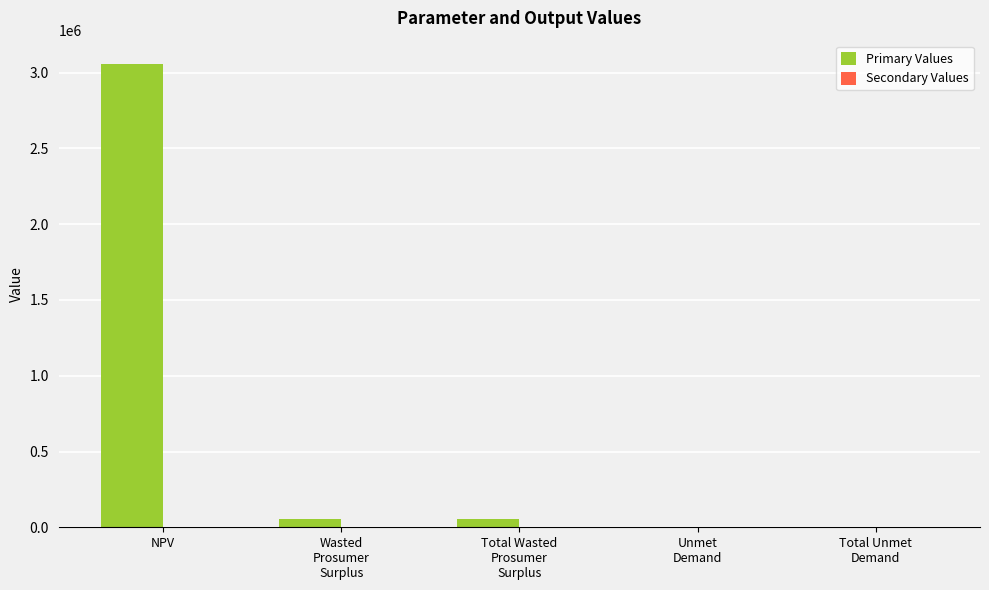

Between NPV and Total Unmet
Demand, which series saw the biggest shift?

Primary Values